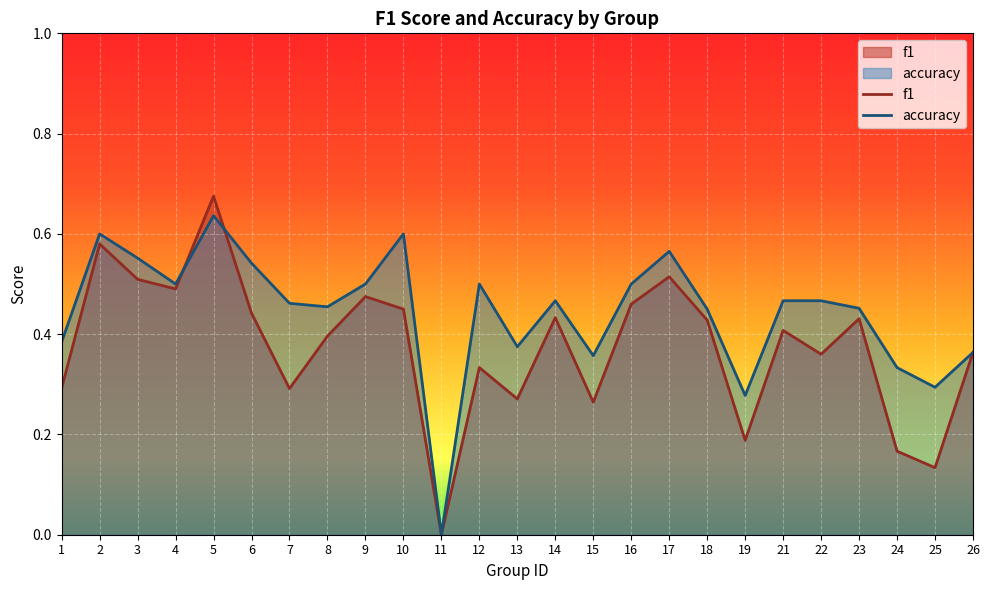

At which category is the sum across all series the highest?

5